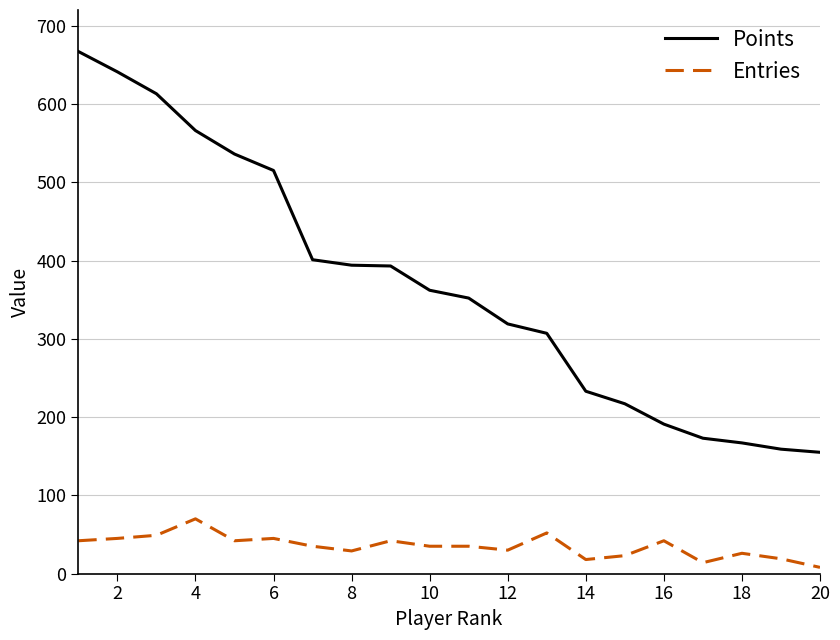

True or false: Points and Entries intersect in this chart.

False